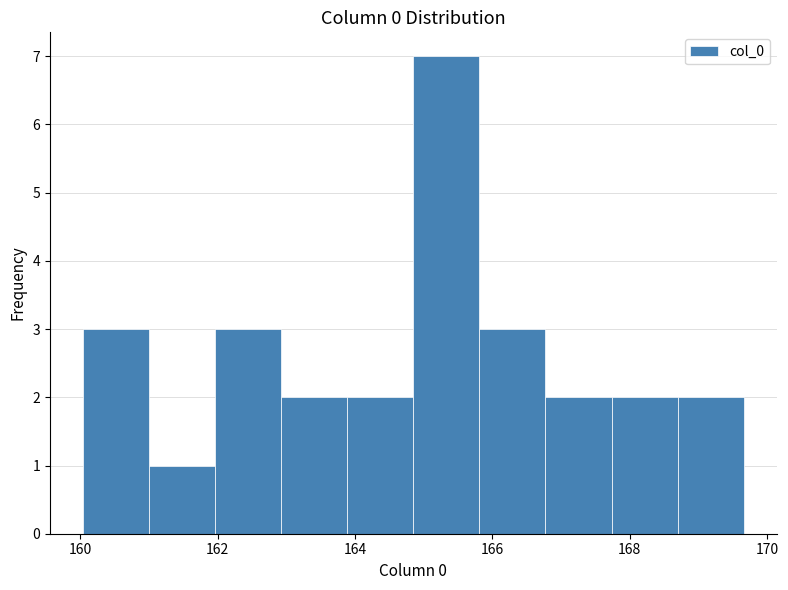

Over which range of the x-axis is the bar tallest?

164.8 to 165.8